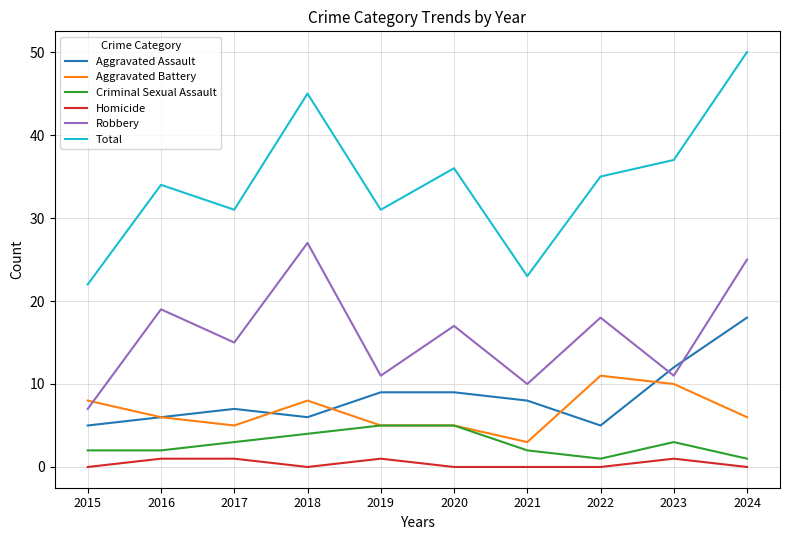

What is the lowest value of the Robbery series?

7